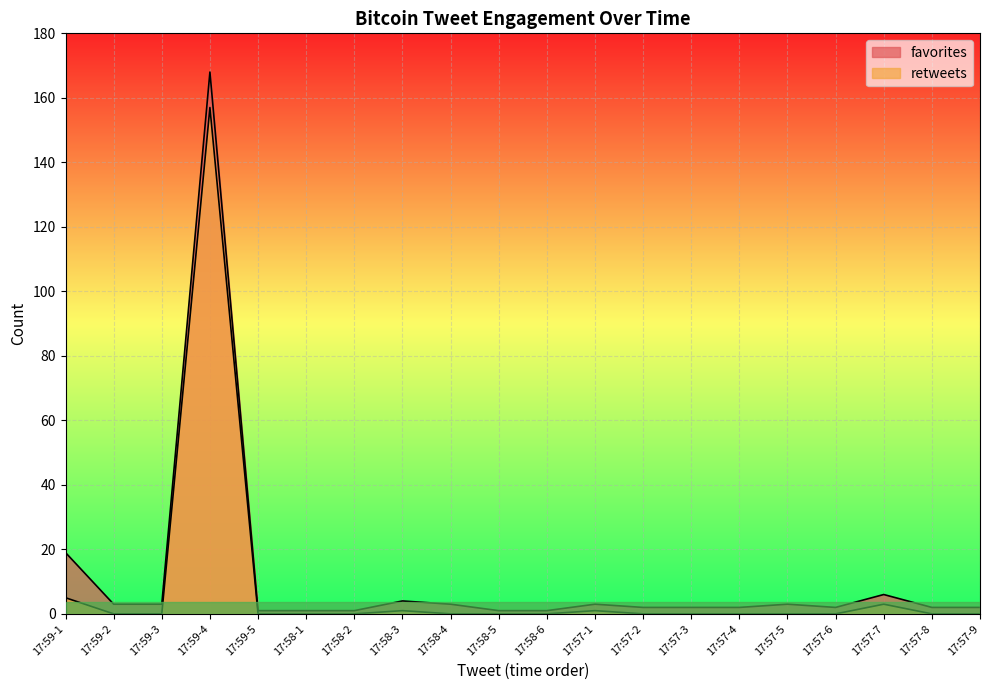

What are all the series names shown in the legend?

favorites, retweets